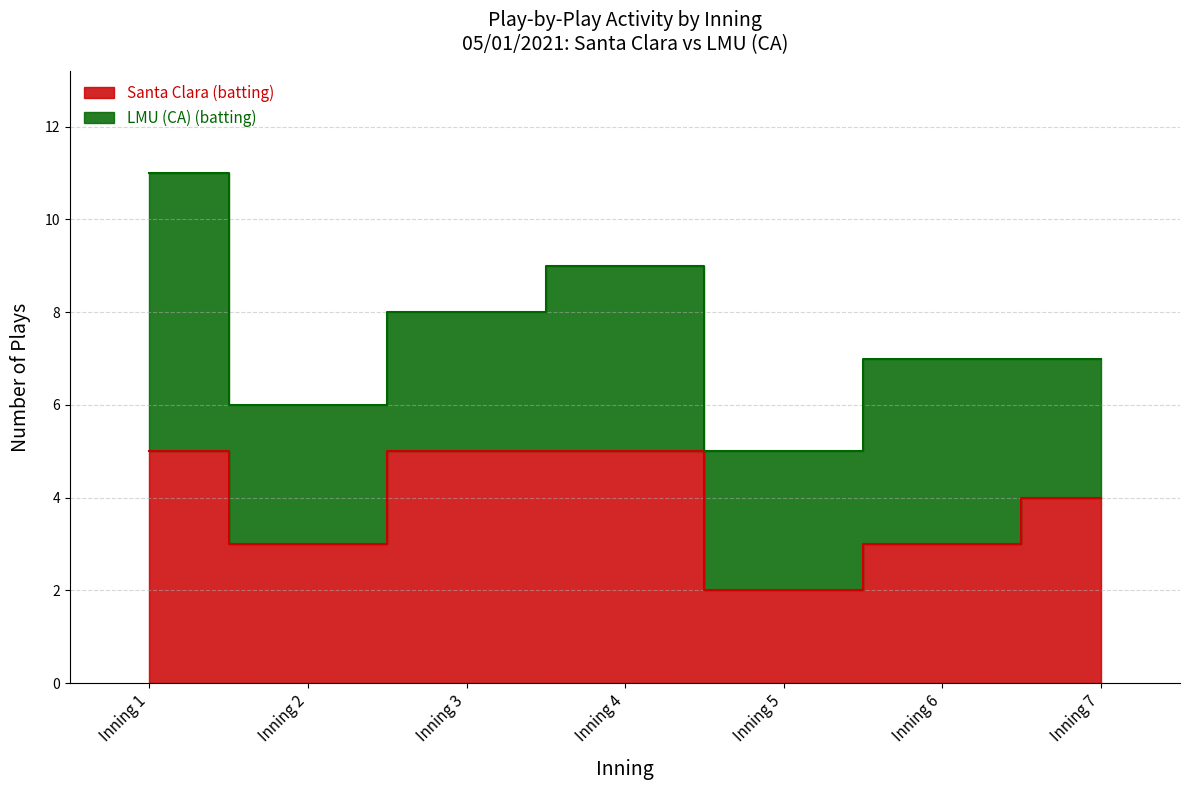

What is the sum of all values?

27